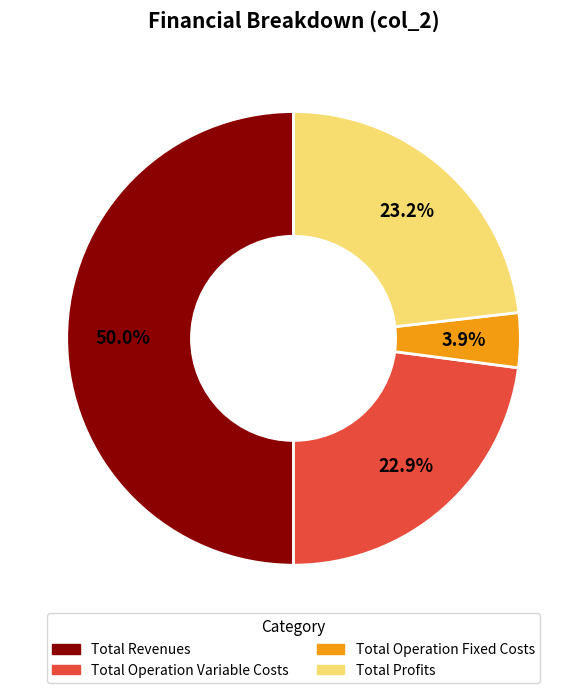

Does Total Profits account for over 50% of the chart?

No